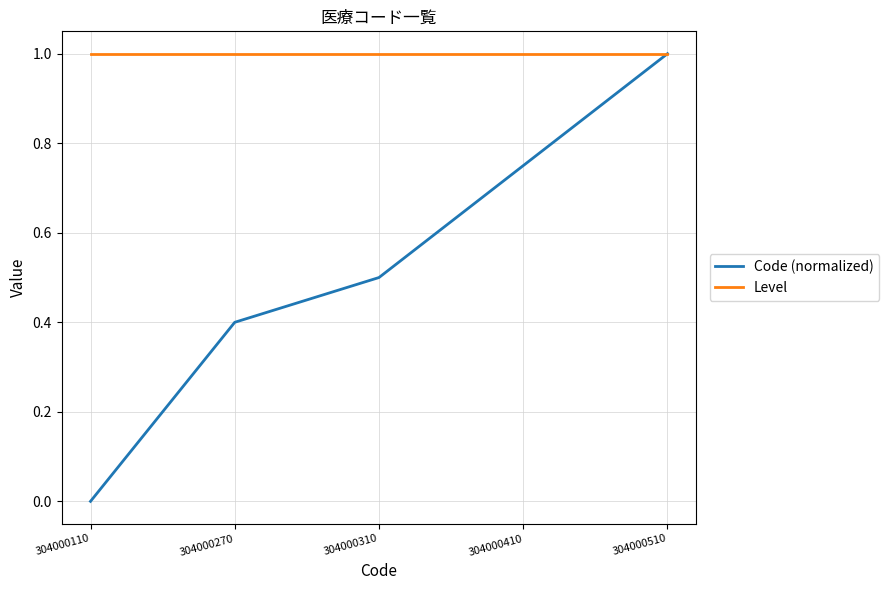

How many values in Code (normalized) are above zero?

4